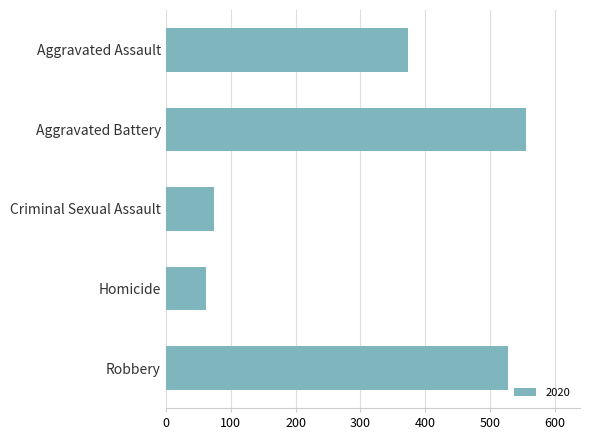

Are the bars horizontal?

Yes